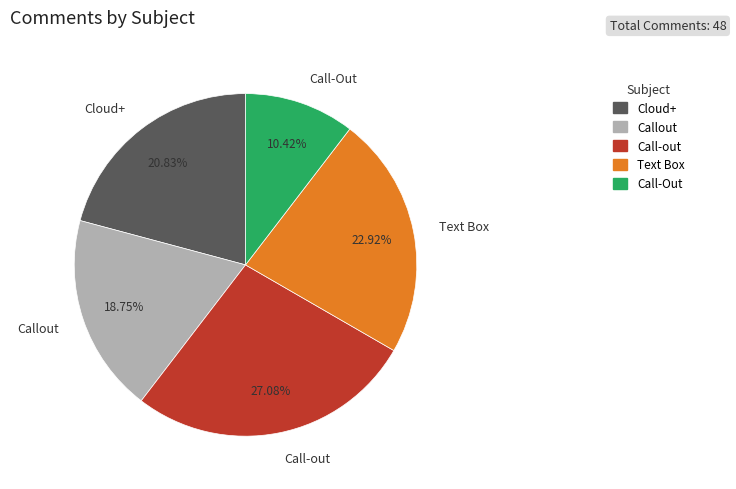

Is Text Box the majority of the pie?

No